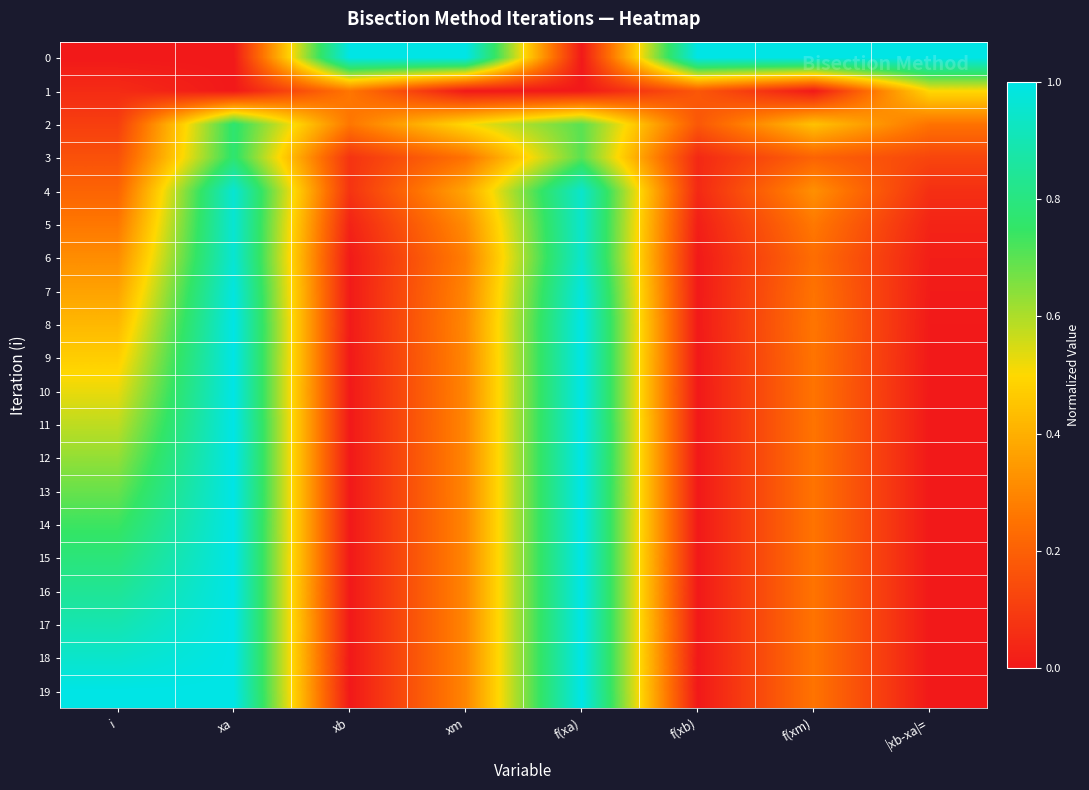

What is the total value across all series at f(xa)?

17.2